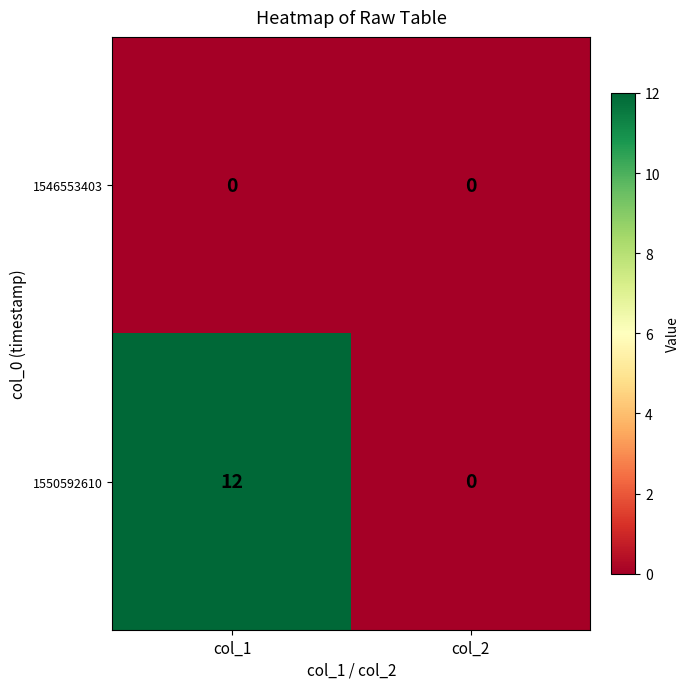

Rank the series by their maximum value, from lowest to highest.

1546553403, 1550592610